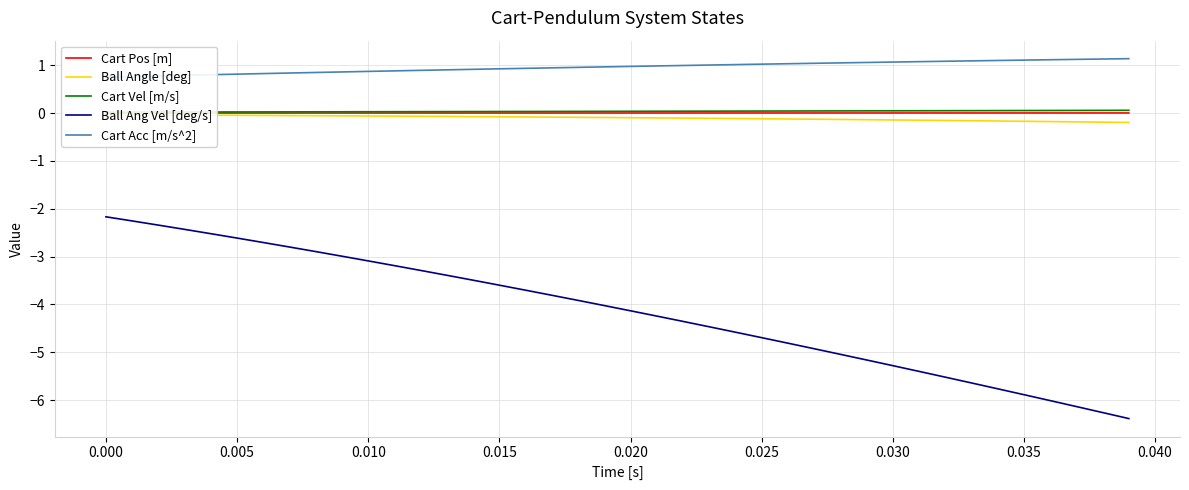

What is the label of the 34th point from the right?

0.025